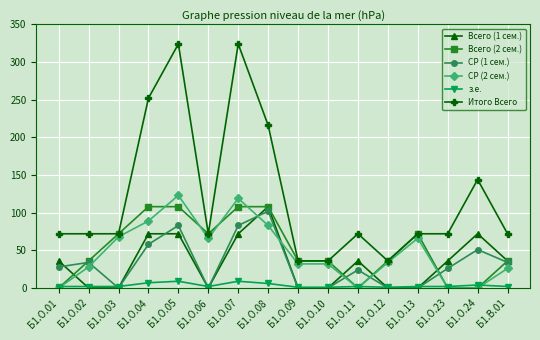

True or false: Итого Всего has more than 1 interior local peaks.

True